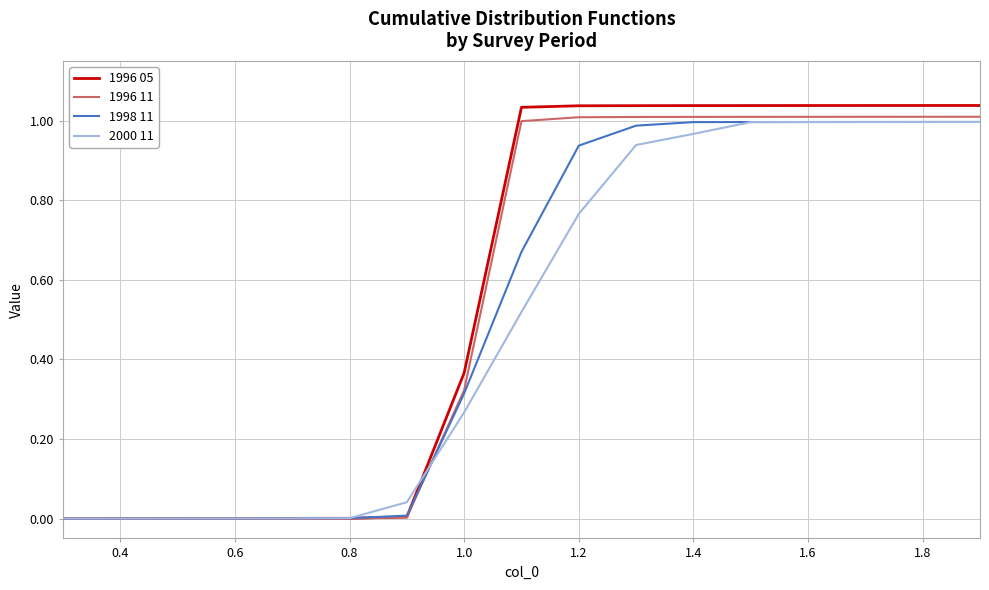

Rank the series by their average value, from highest to lowest.

1996 05, 1996 11, 1998 11, 2000 11